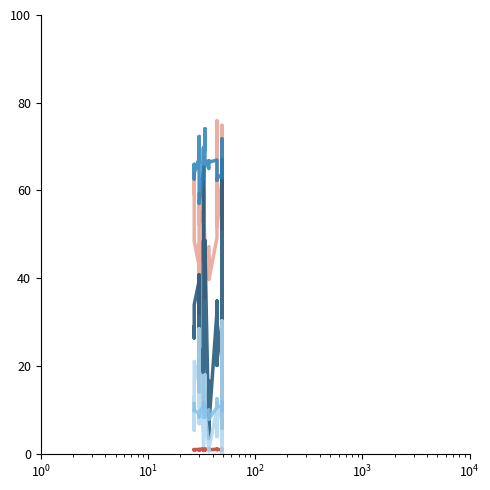

What is the sum of all f12 values?

401.9